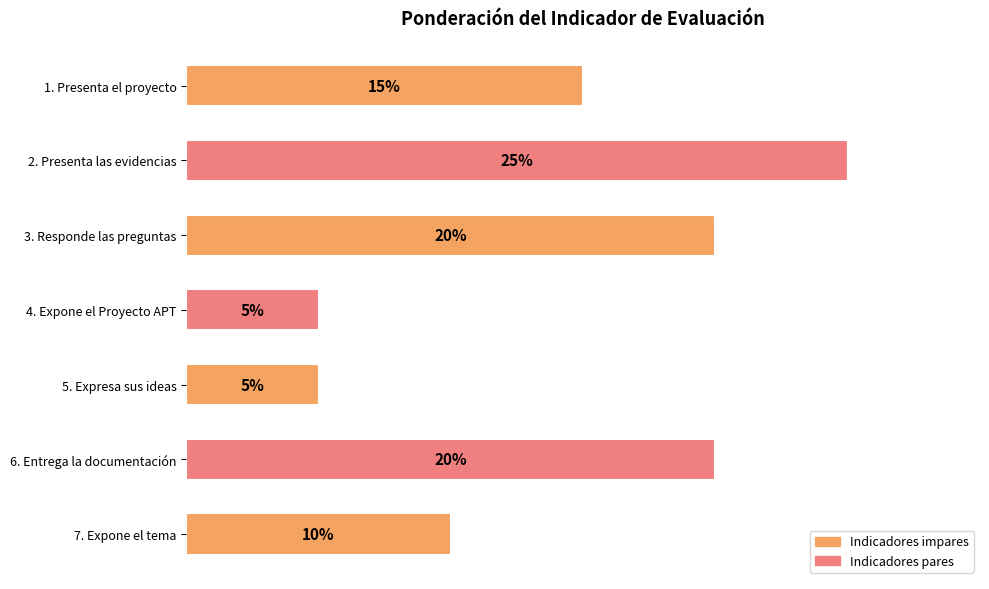

At which label is the value closest to 15?

1. Presenta el proyecto